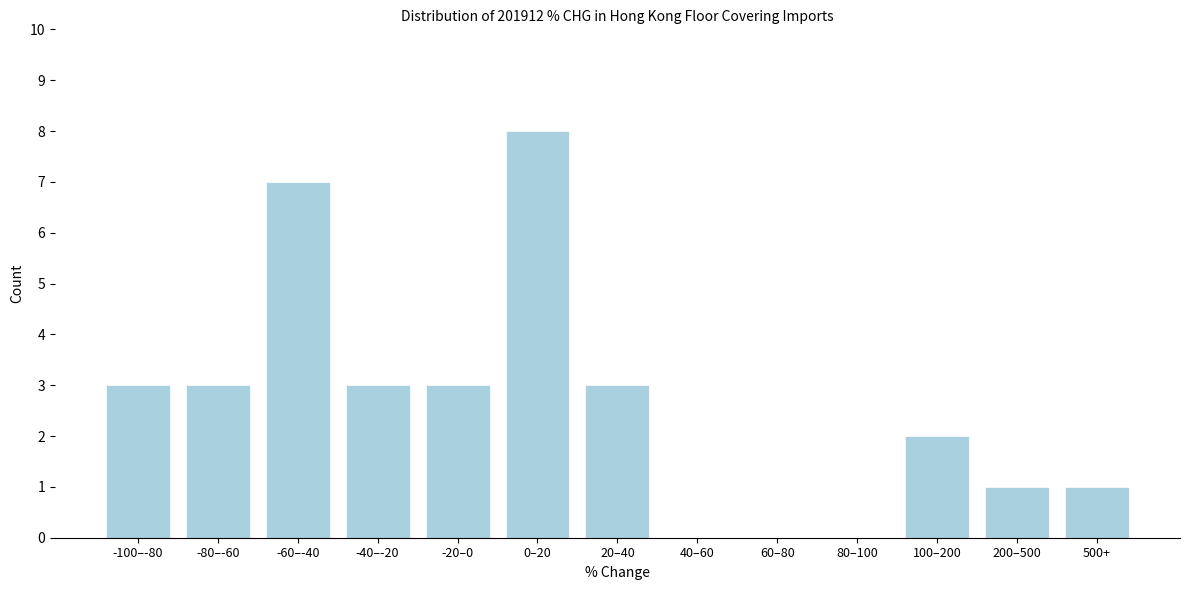

Reading left to right, transcribe all the data shown in this chart.

-100–-80=3	-80–-60=3	-60–-40=7	-40–-20=3	-20–0=3	0–20=8	20–40=3	40–60=0	60–80=0	80–100=0	100–200=2	200–500=1	500+=1